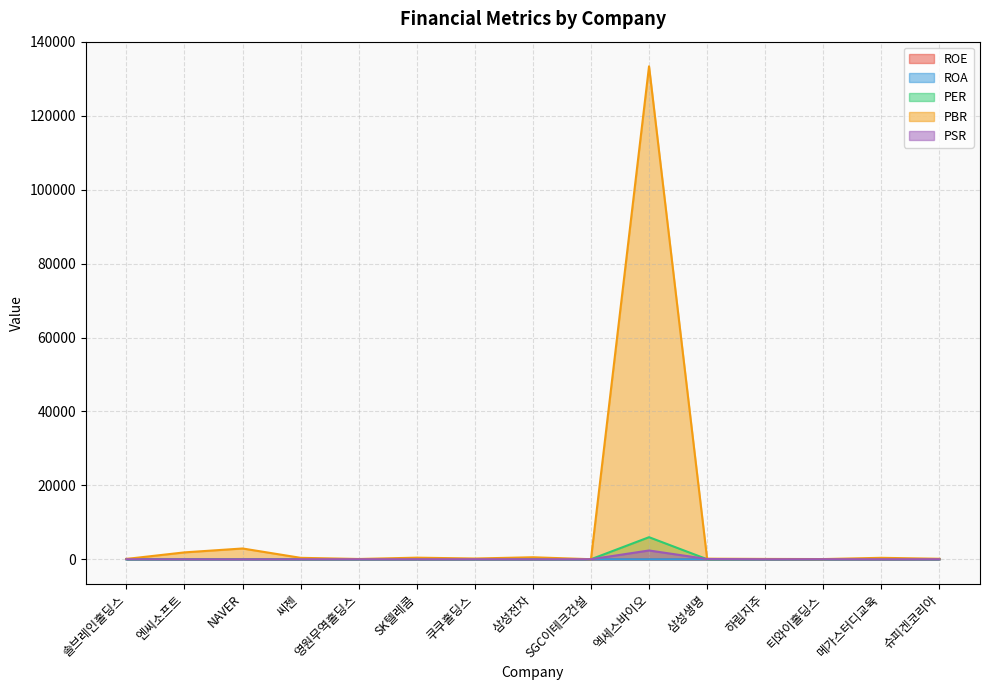

Which series has the widest spread of values?

PBR